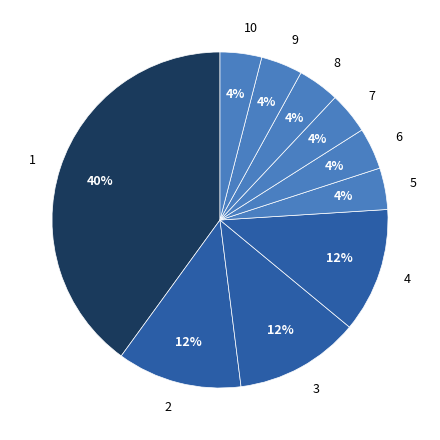

To the nearest percent, what is the combined percentage of 3 and 4?

24%